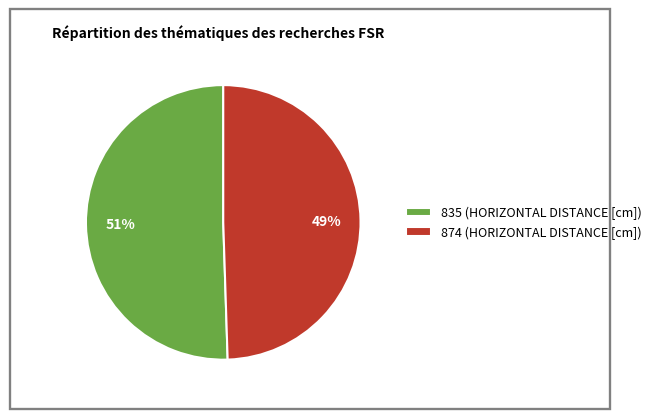

Is it true that 874 is 64% of the pie?

False